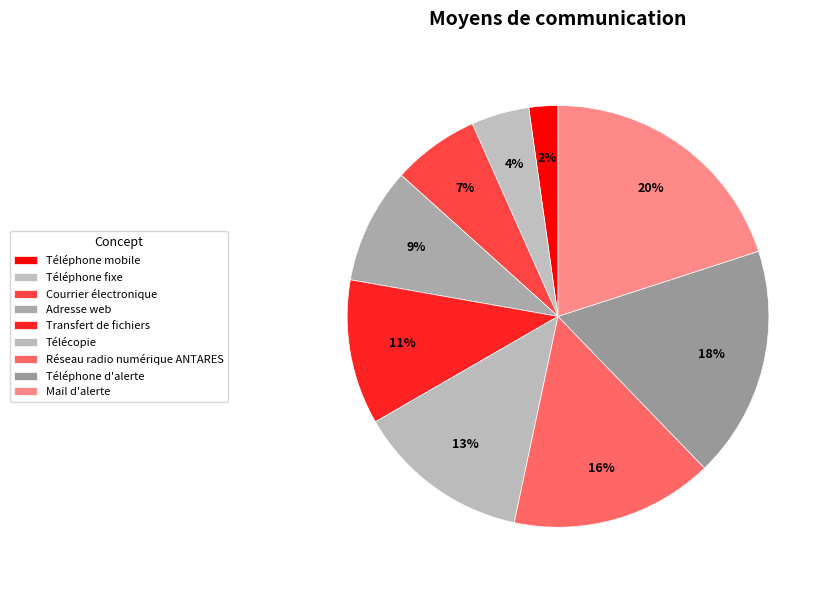

How many segments does this pie chart have?

9